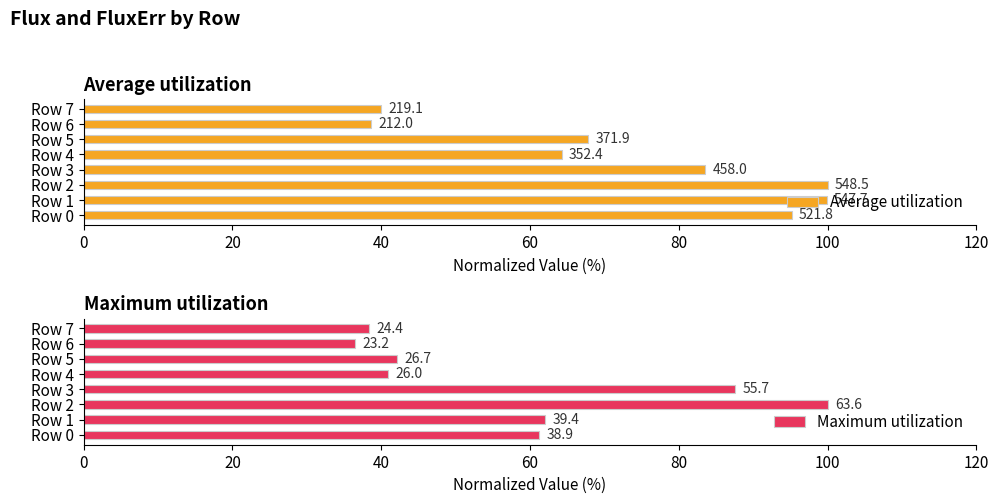

Read the Average utilization value at Row 3.

83.5